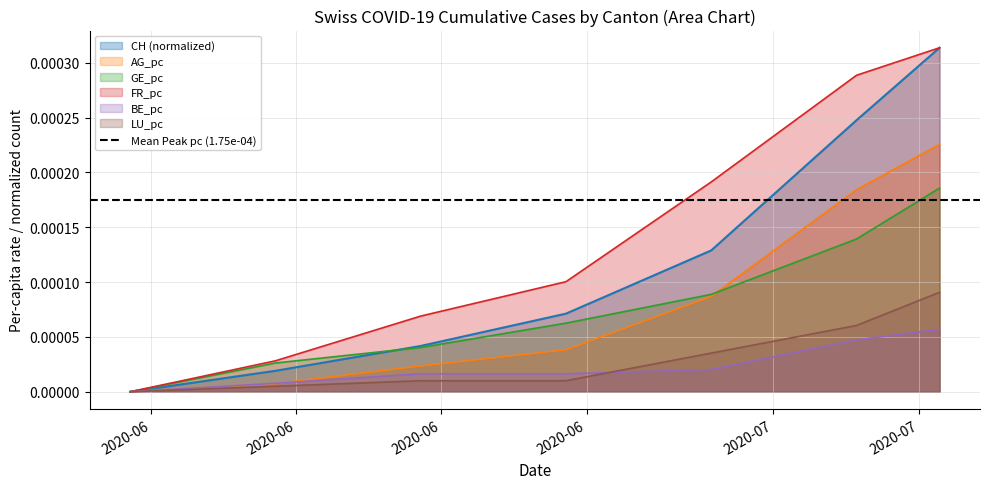

At how many categories does at least one series exceed 0?

6